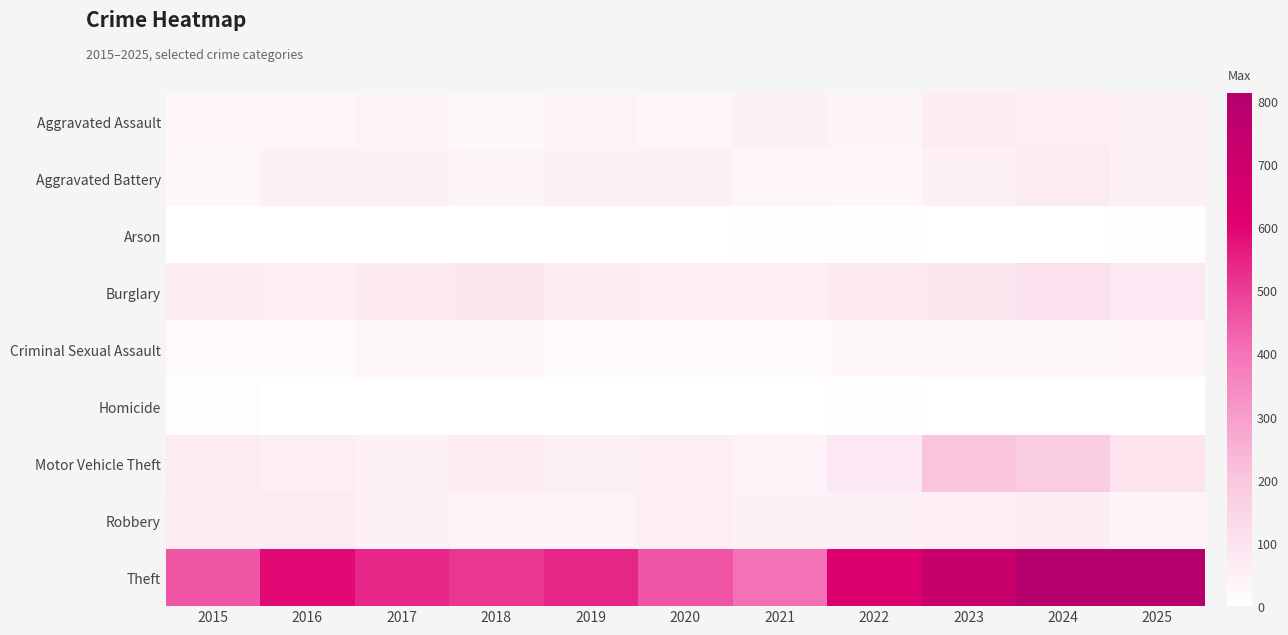

How many data points does each series have?

11